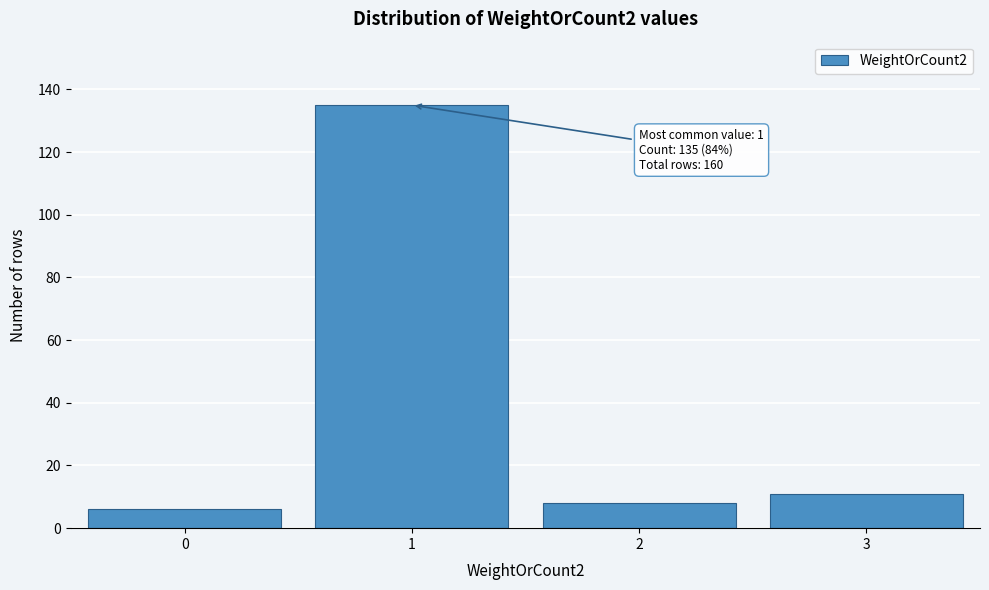

Reading left to right, what are all the values shown in this chart?

6	135	8	11